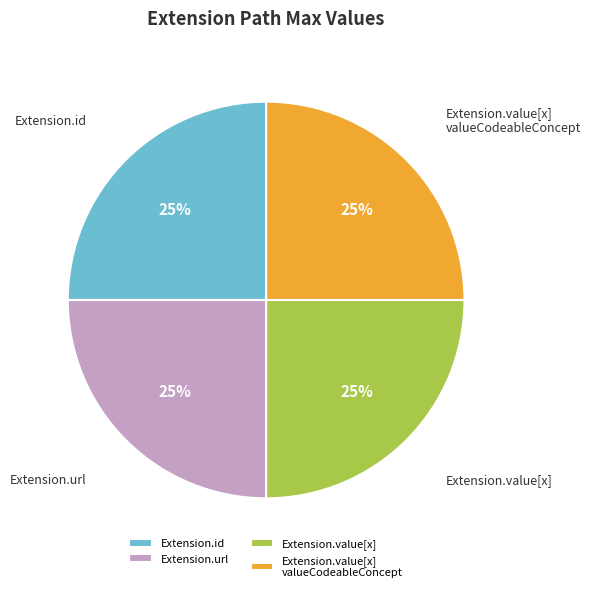

Is there any slice that represents more than half of the pie?

No